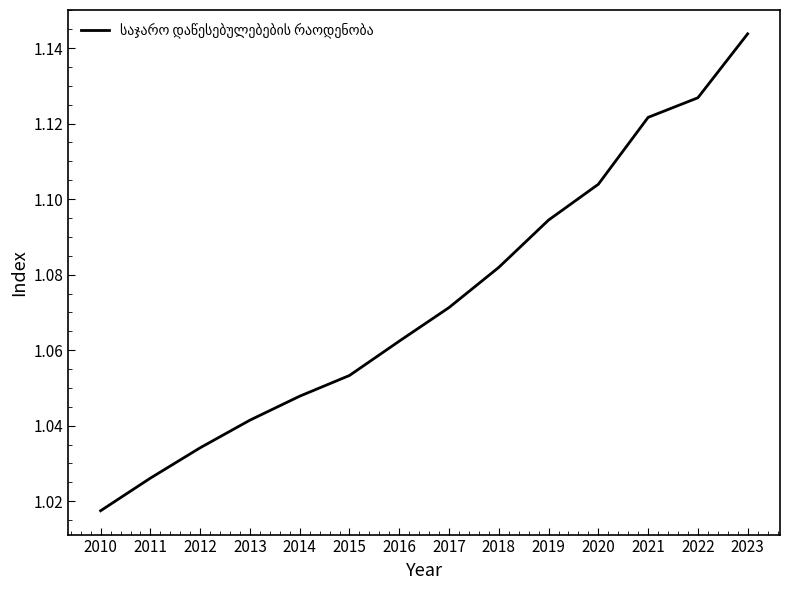

The chart shows a value of 1.8 at 2011. True or false?

False